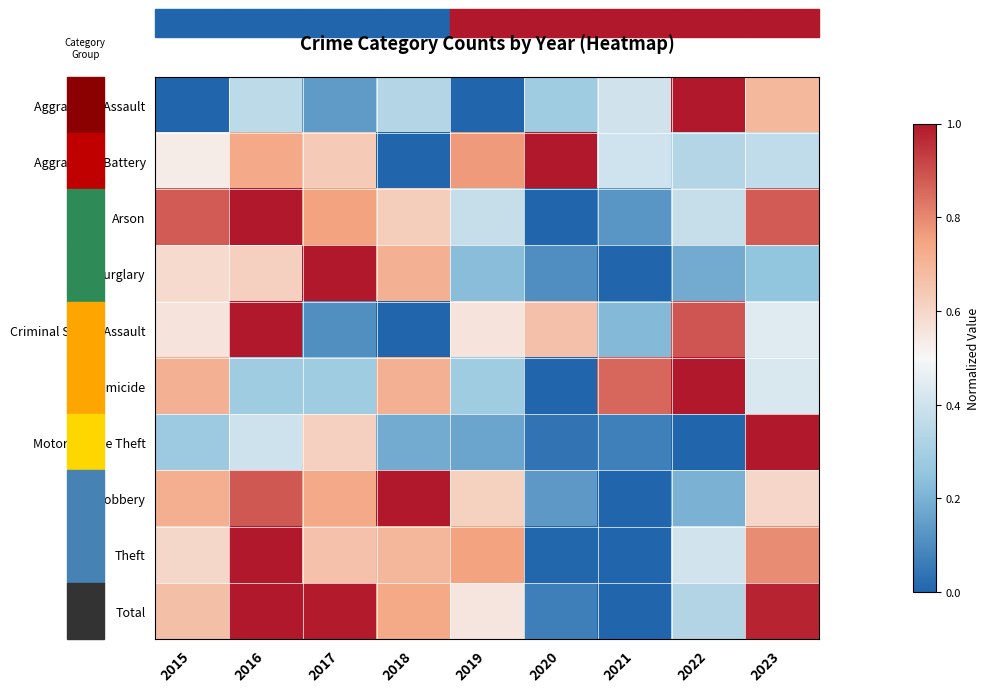

How many data points does each series have?

9